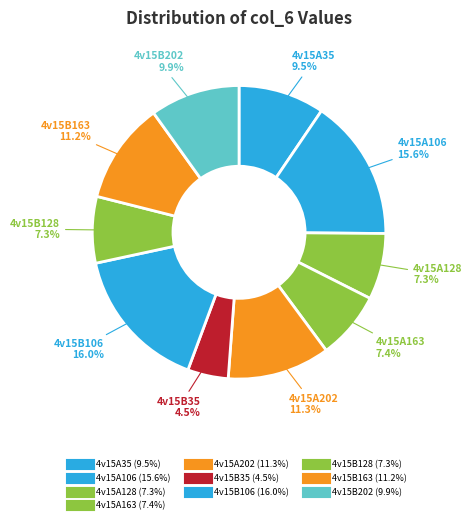

Count the number of slices in the pie.

10